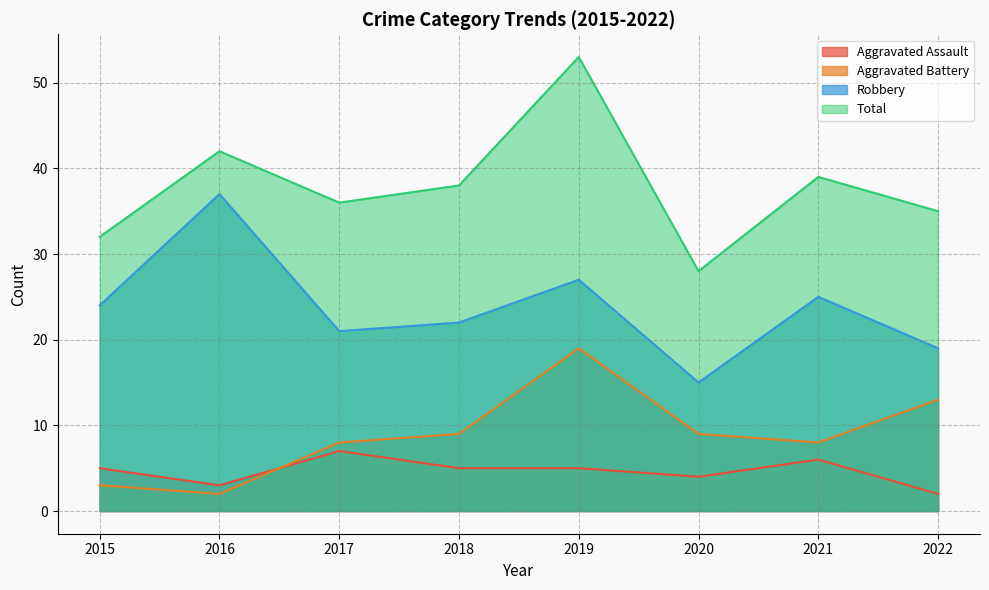

Read the Aggravated Battery value at 2021, to the nearest 5.

10